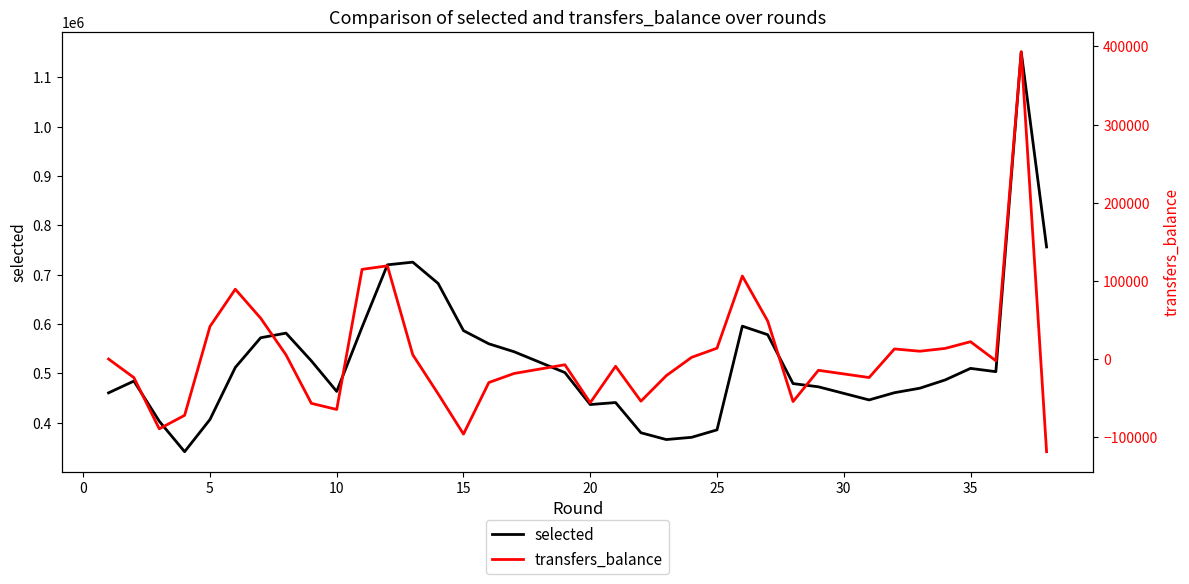

What are all the series names shown in the legend?

selected, transfers_balance